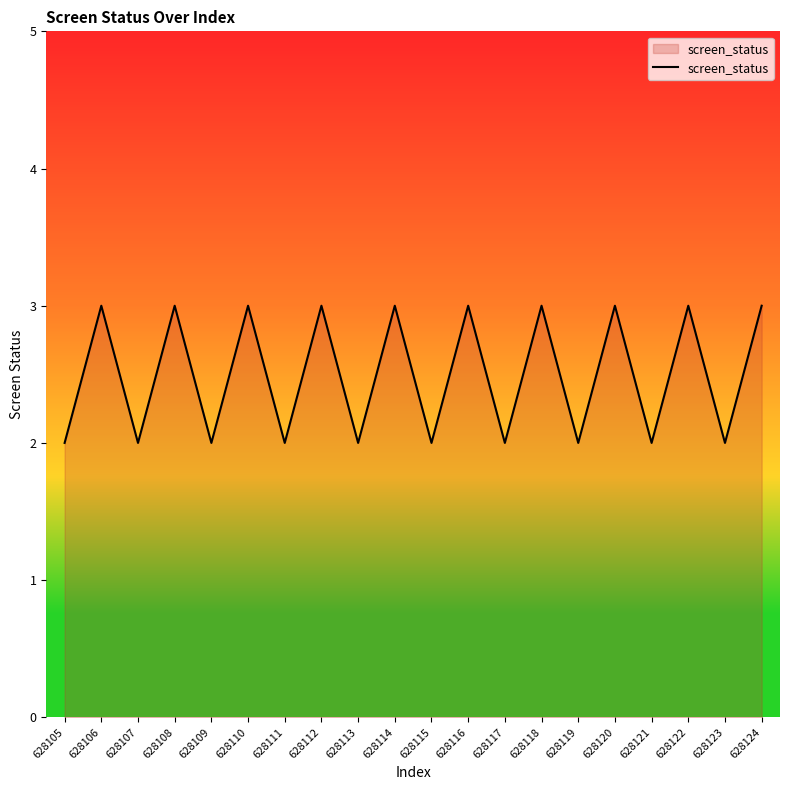

What is the change in value from 628117 to 628124?

+1